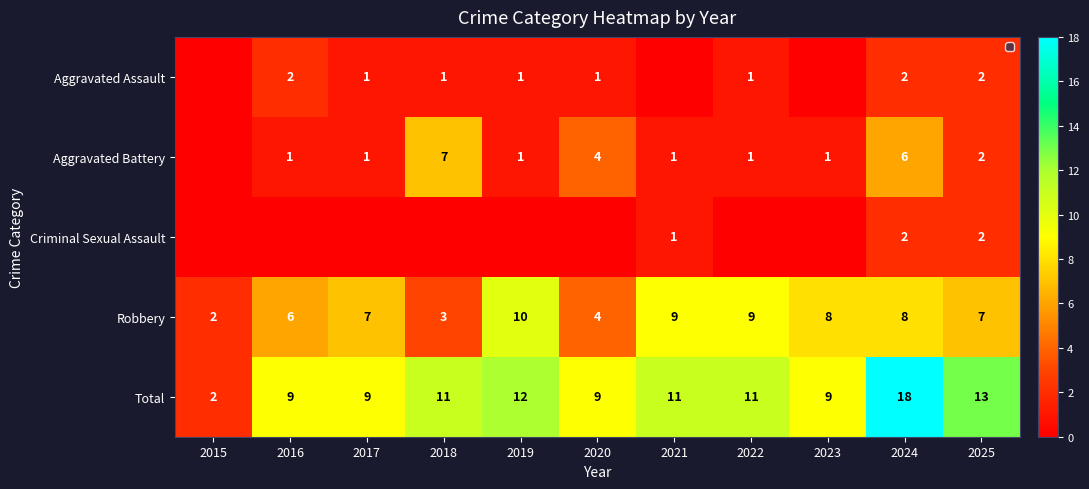

True or false: Total has a value of 6 at 2018.

False